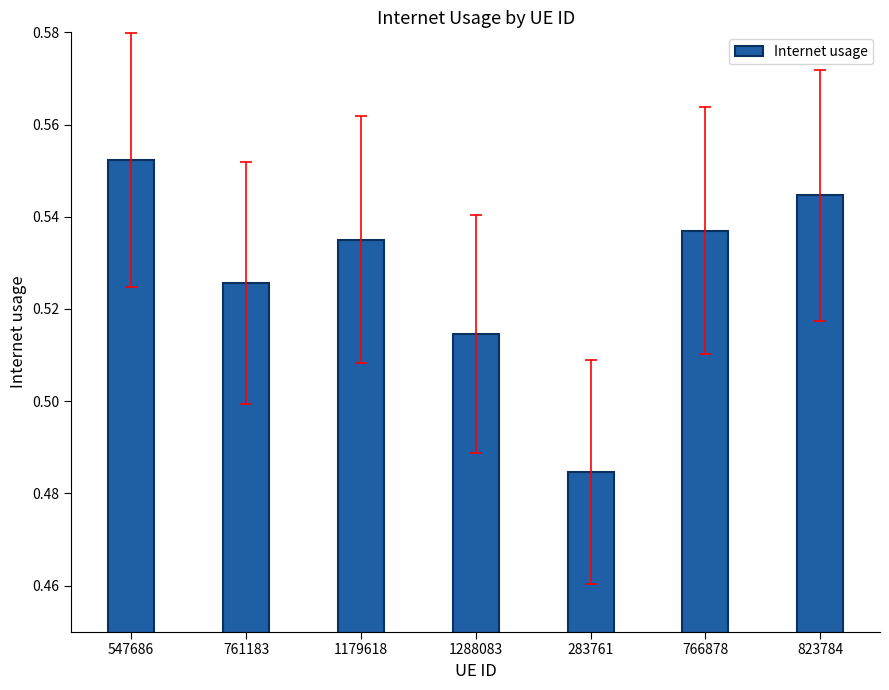

What is the difference between the second highest and minimum values?

0.1